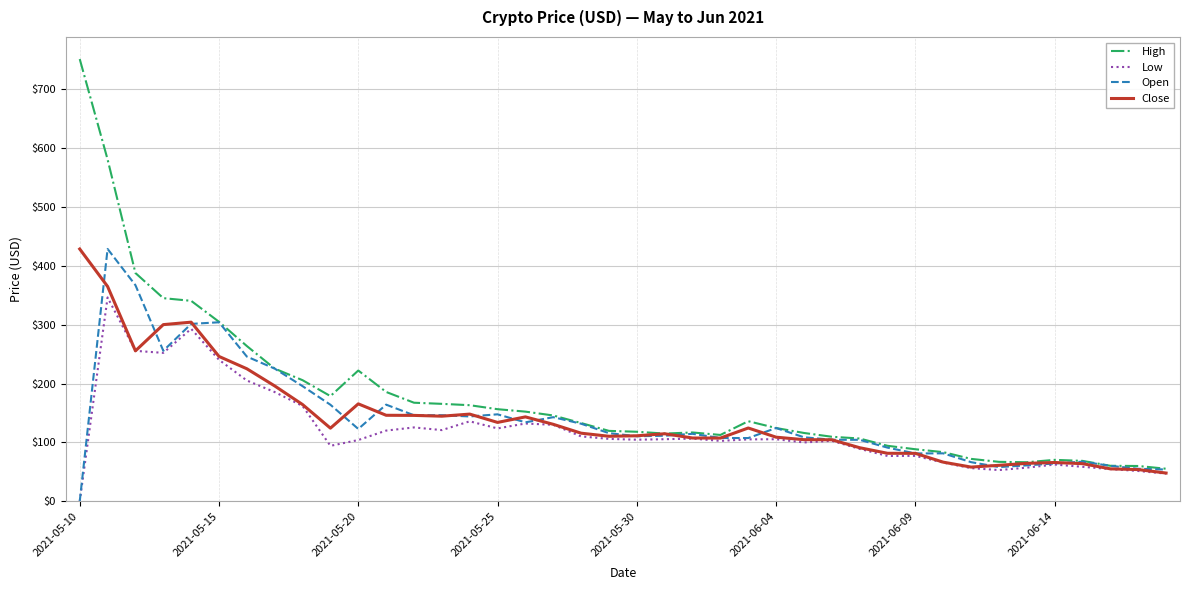

Which series has the widest spread of values?

High